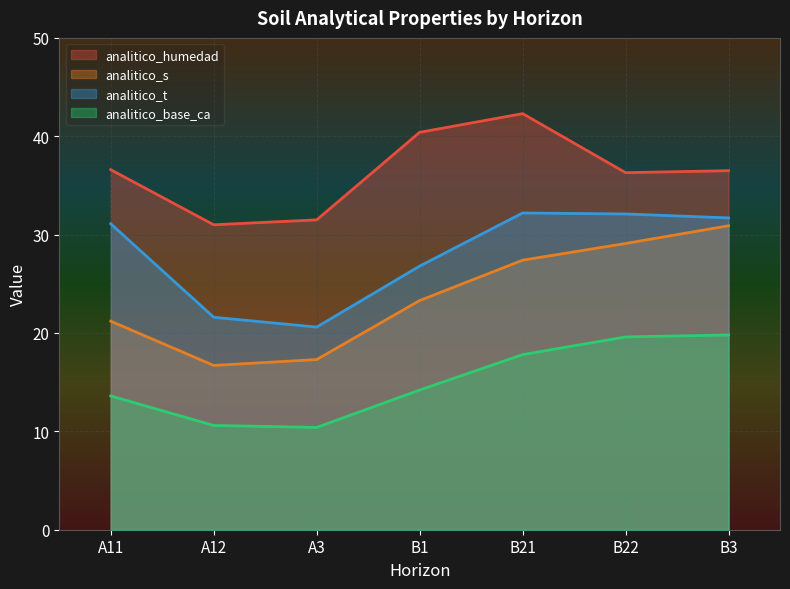

Which category has the highest value across all series?

B21